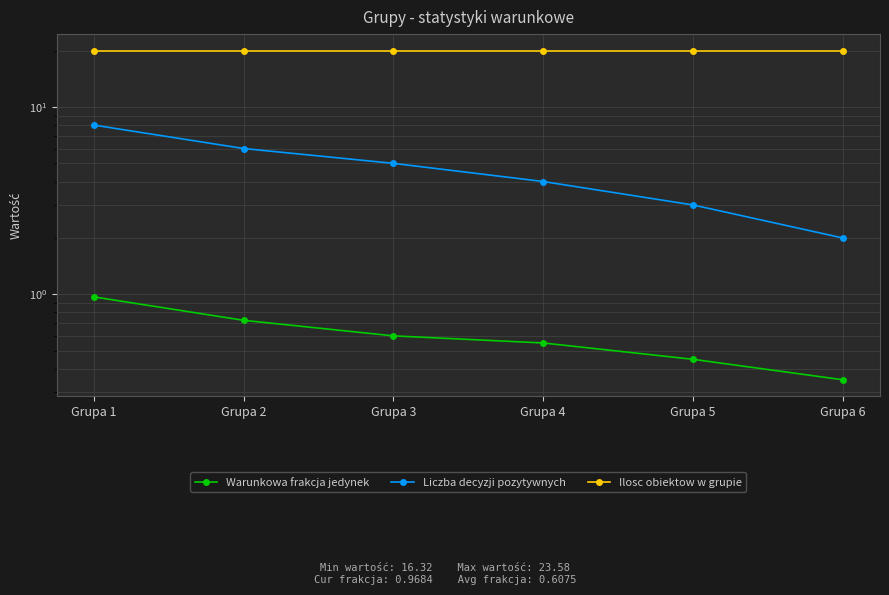

True or false: Ilosc obiektow w grupie and Liczba decyzji pozytywnych intersect in this chart.

False